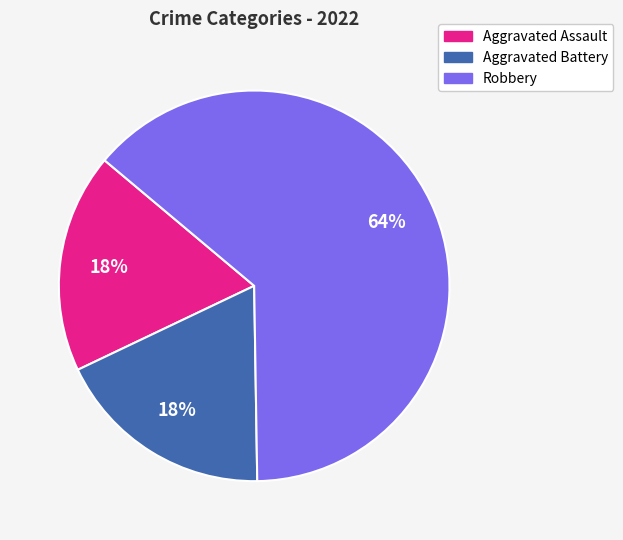

What is the ratio of the value at Aggravated Assault to the value at Aggravated Battery?

1.0